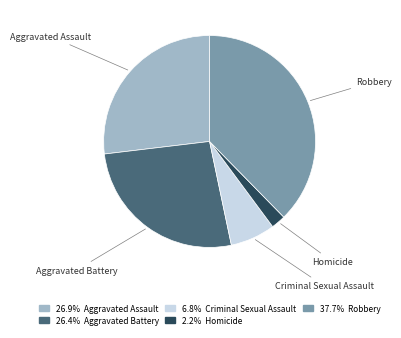

Do Robbery and Aggravated Assault together represent more than half of the pie?

Yes